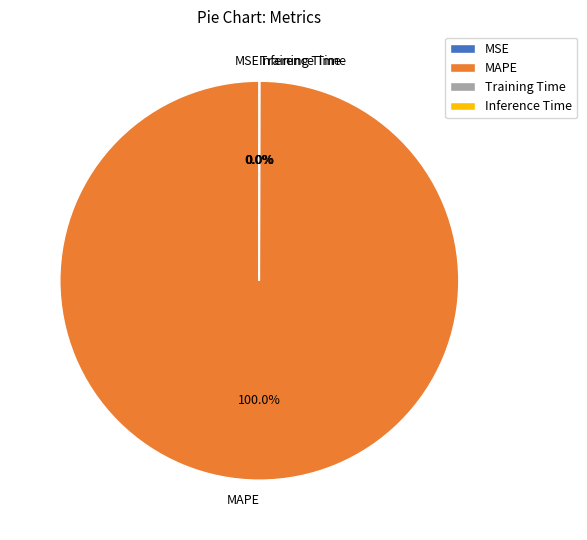

Which slice is the largest?

MAPE